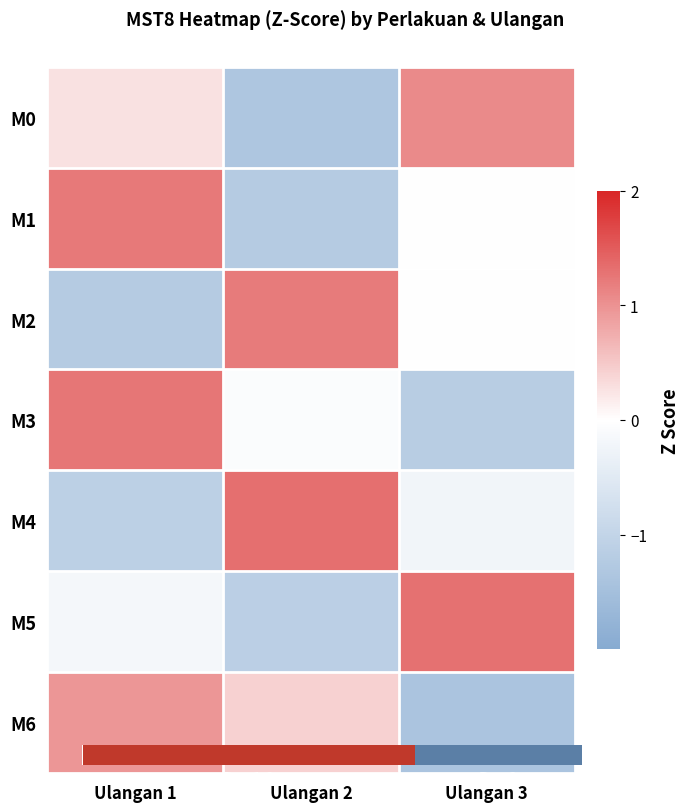

Rank the categories by M5 value from lowest to highest.

Ulangan 2, Ulangan 1, Ulangan 3